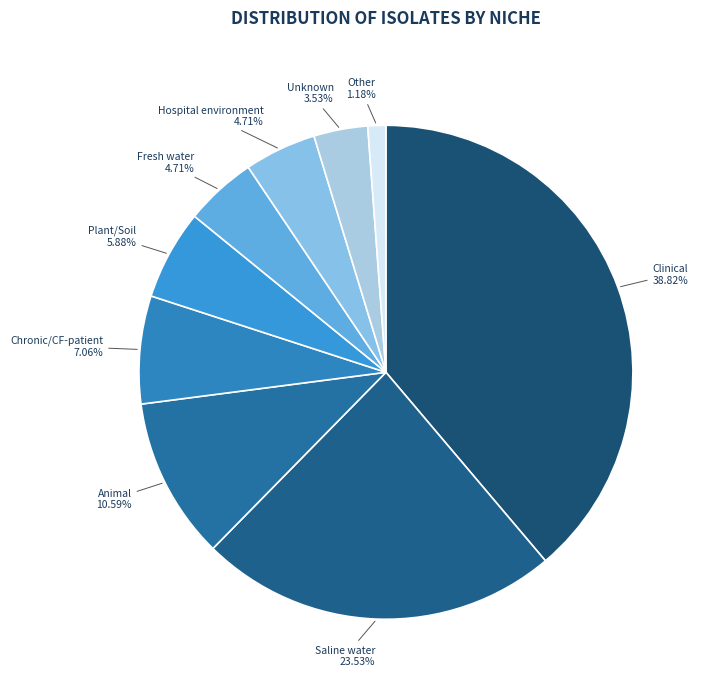

To the nearest percent, what is the difference between the Other and Hospital environment slice percentages?

4%